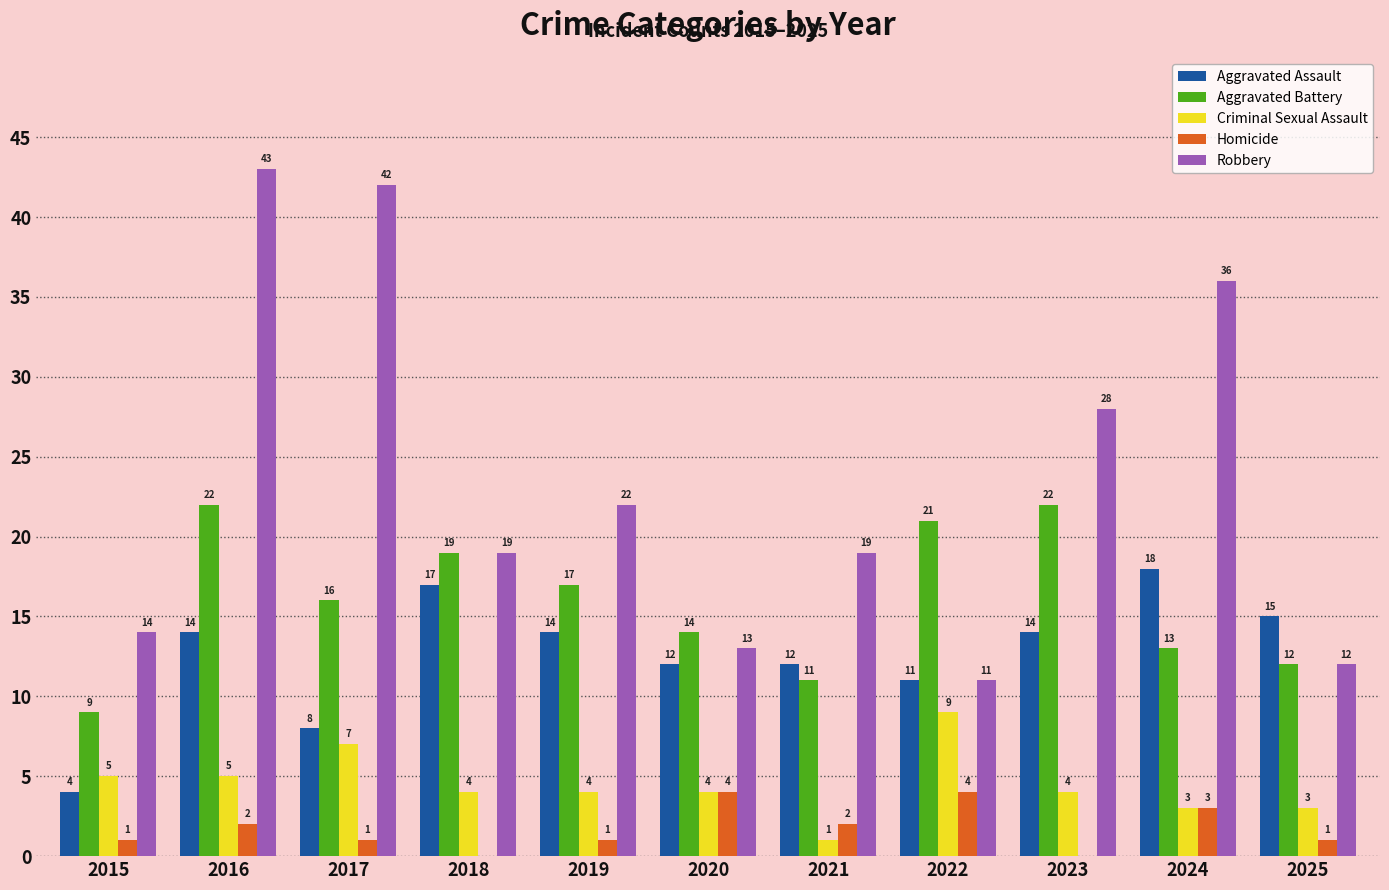

The value of Criminal Sexual Assault at 2018 is 1. True or false?

False